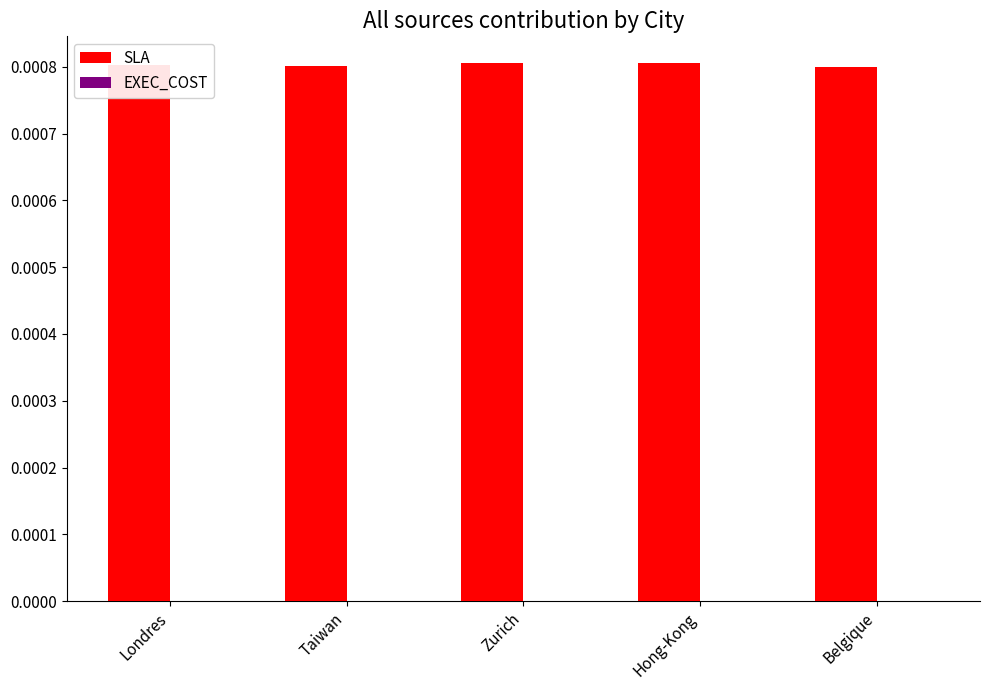

Is it true that SLA equals 0.0 at Belgique?

True